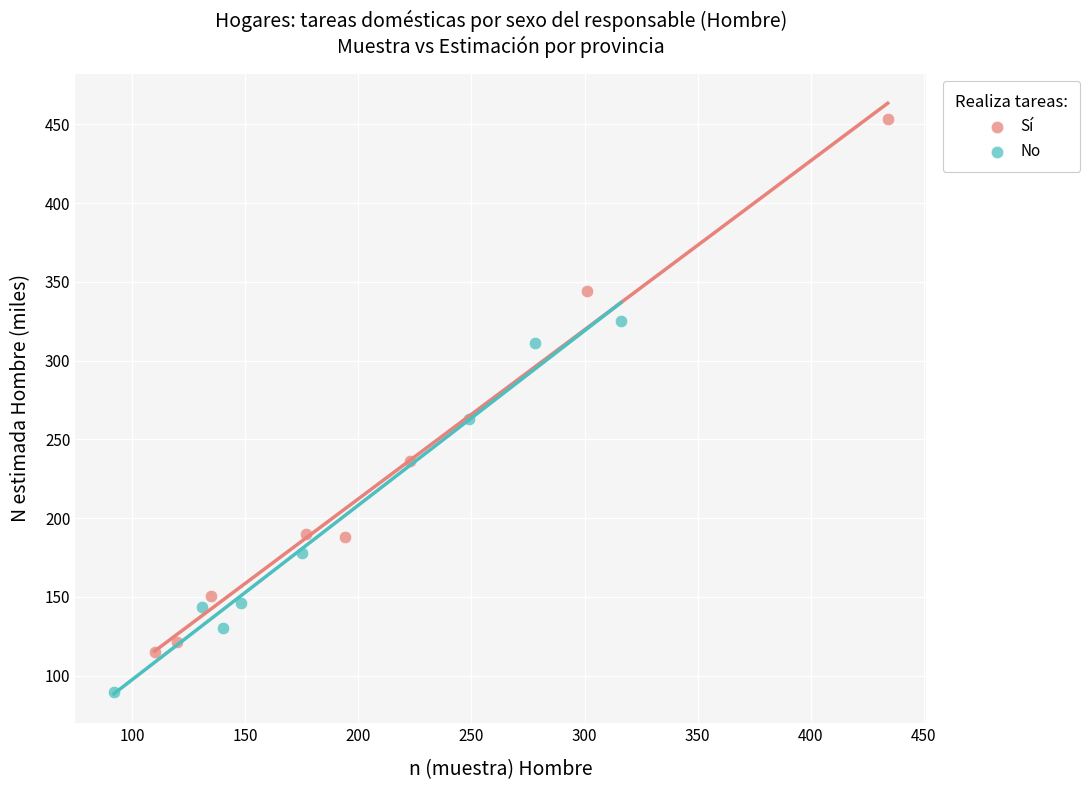

Which series has the largest Y range (max minus min)?

Sí